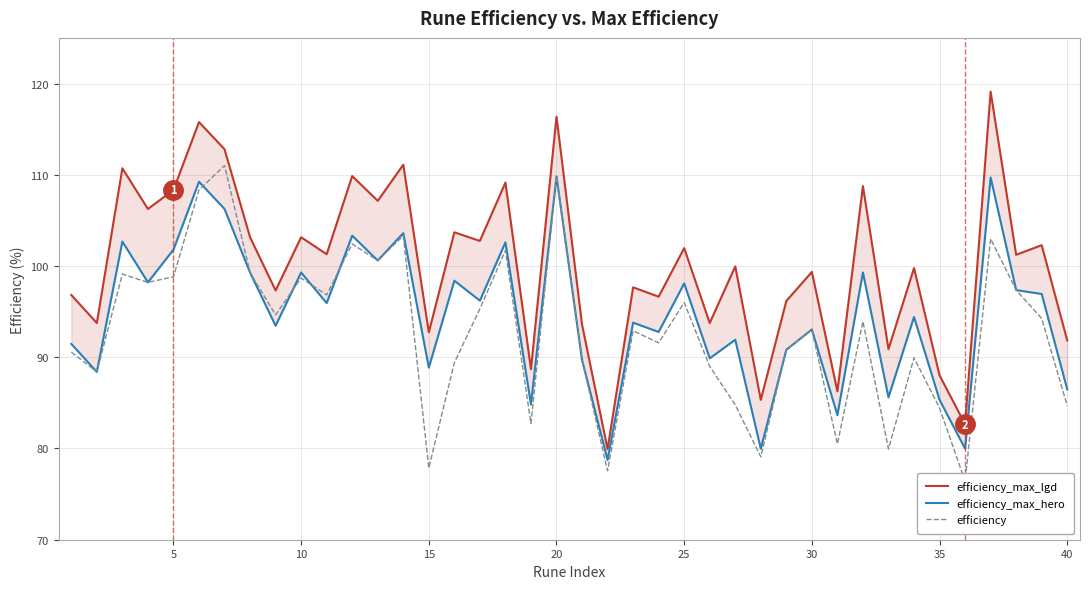

What is the smallest value displayed?

76.4